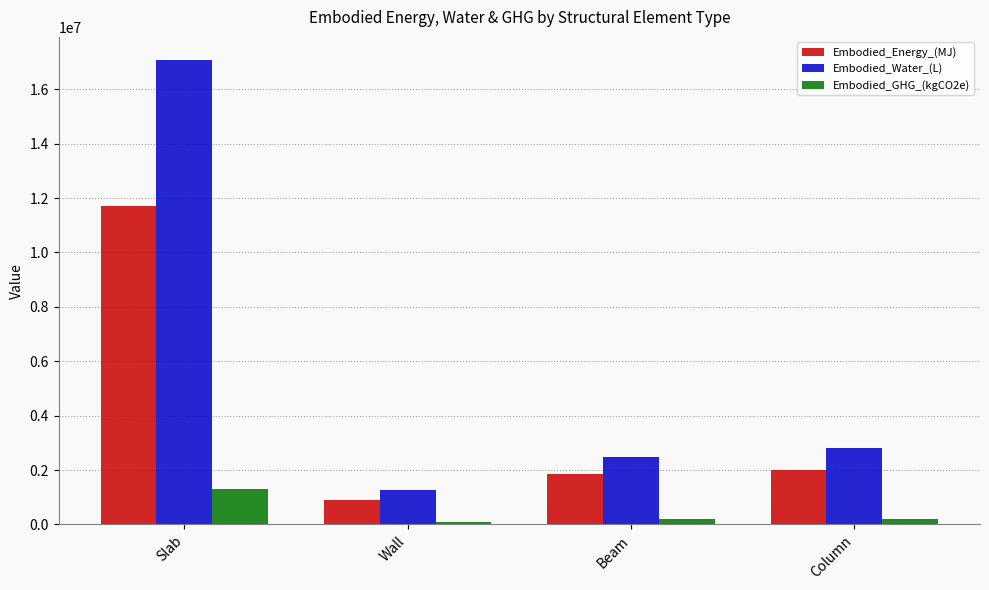

What position from the left is Column?

4